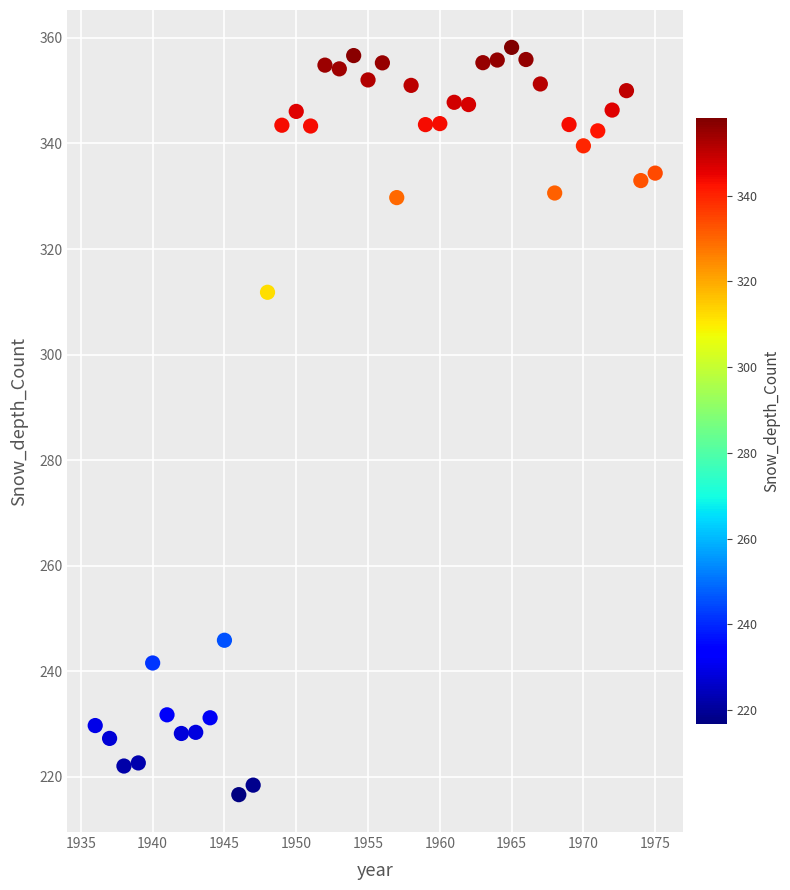

What Y value in the scatter plot is closest to 287?

311.8